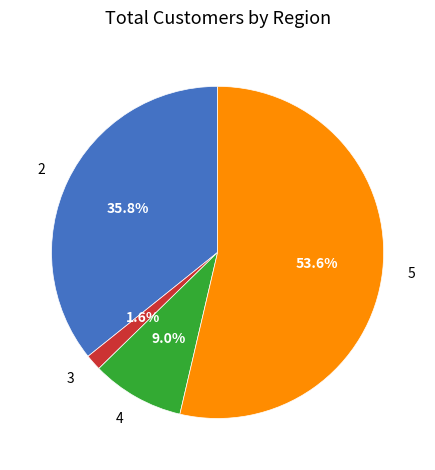

Is it true that 5 is 40% of the pie?

False